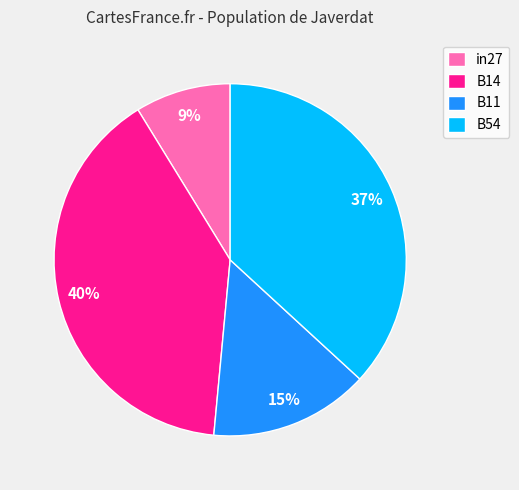

Does any single category account for the majority?

No